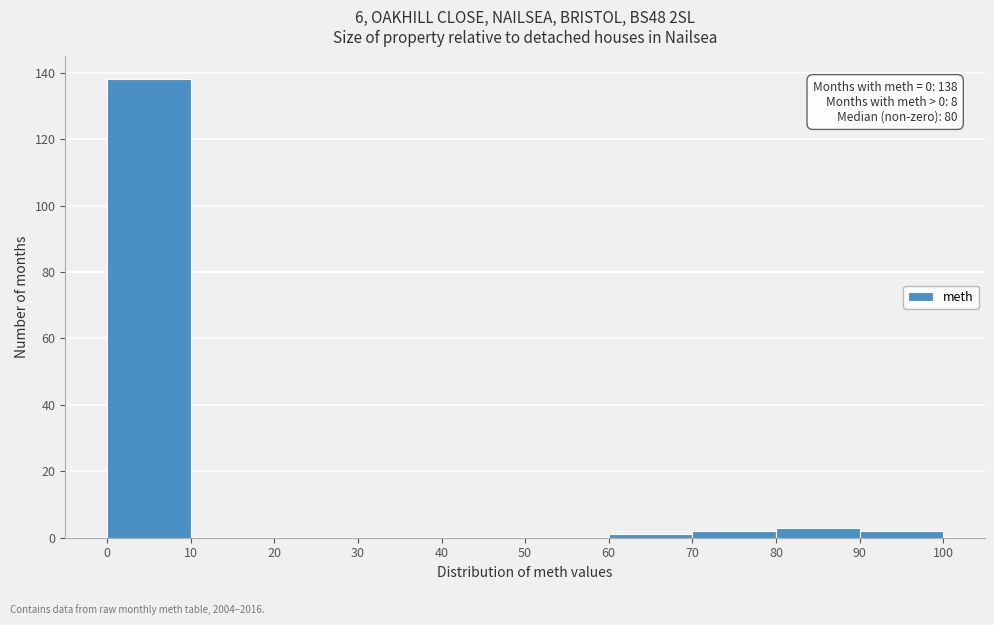

Over which range of the x-axis is the bar tallest?

0 to 10